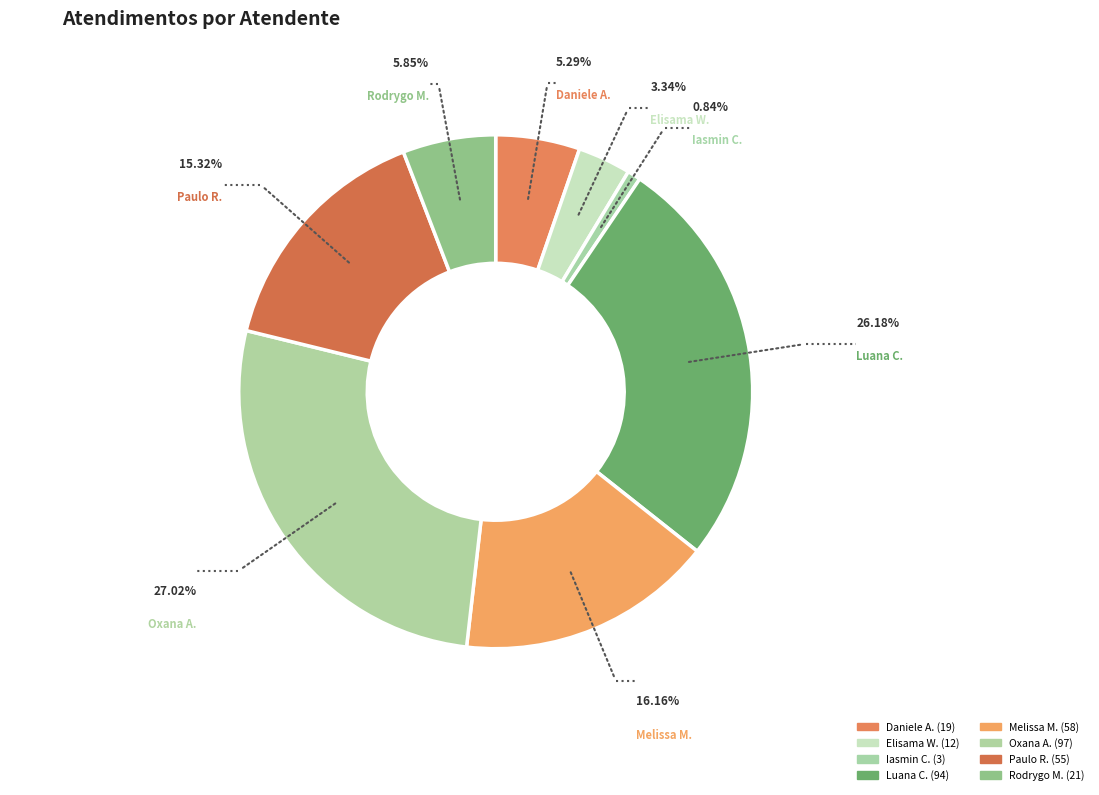

How many slices are in this pie chart?

8